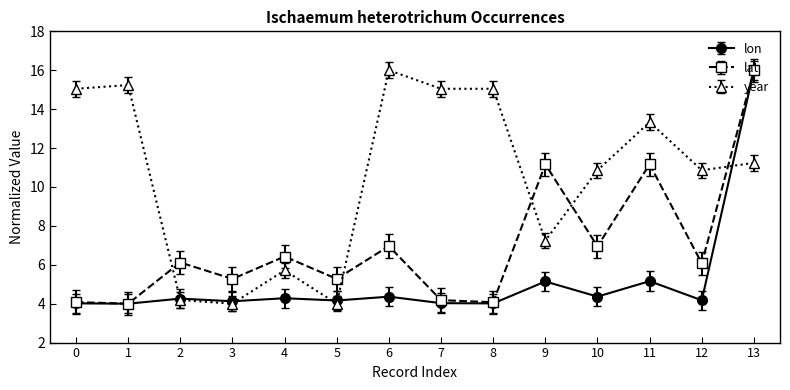

What are all the series names shown in the legend?

lon, lat, year